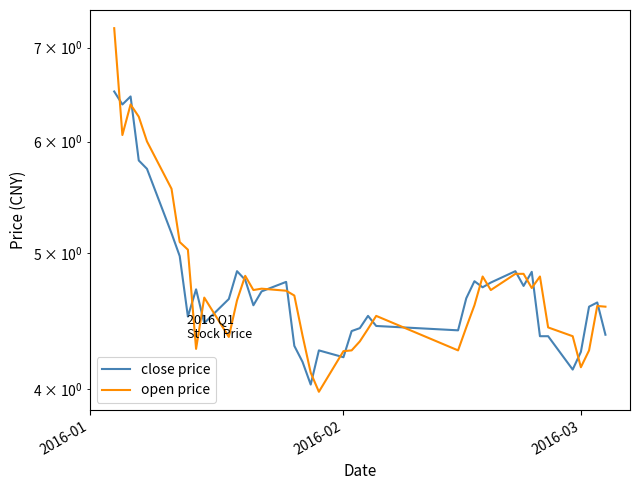

Which series ends up on top after the final intersection of open price and close price?

open price